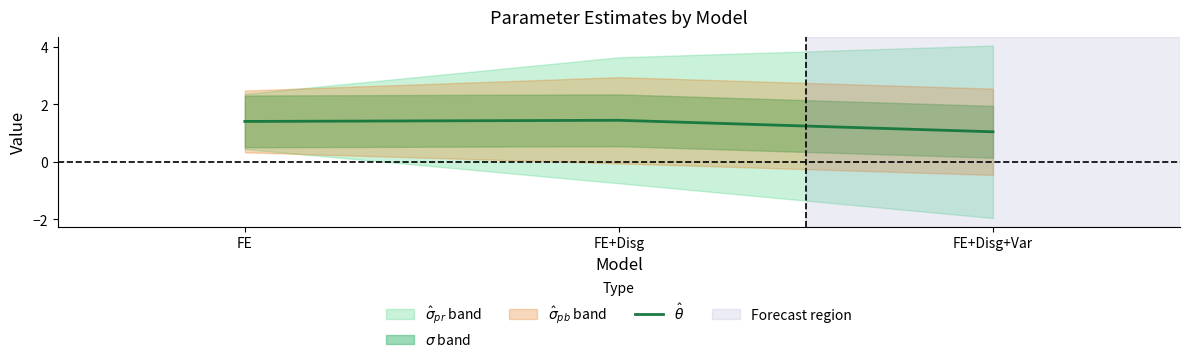

Reading left to right, what are all the values shown in this chart?

1.4	1.4	1.0